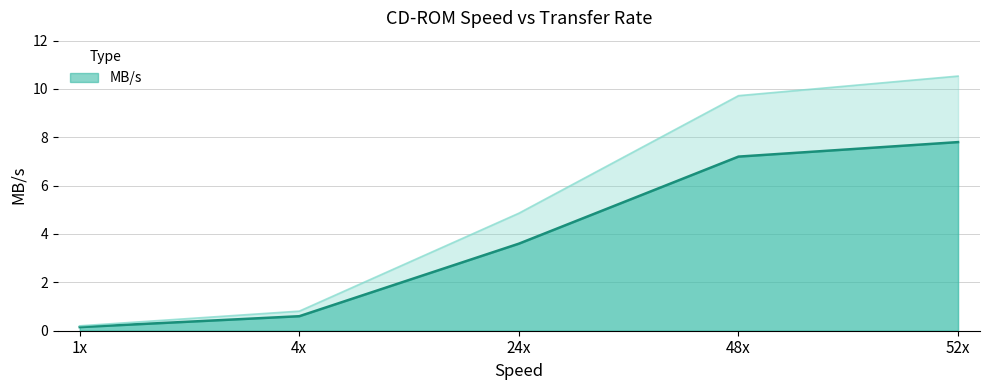

Rank the categories by value from highest to lowest.

52x, 48x, 24x, 4x, 1x